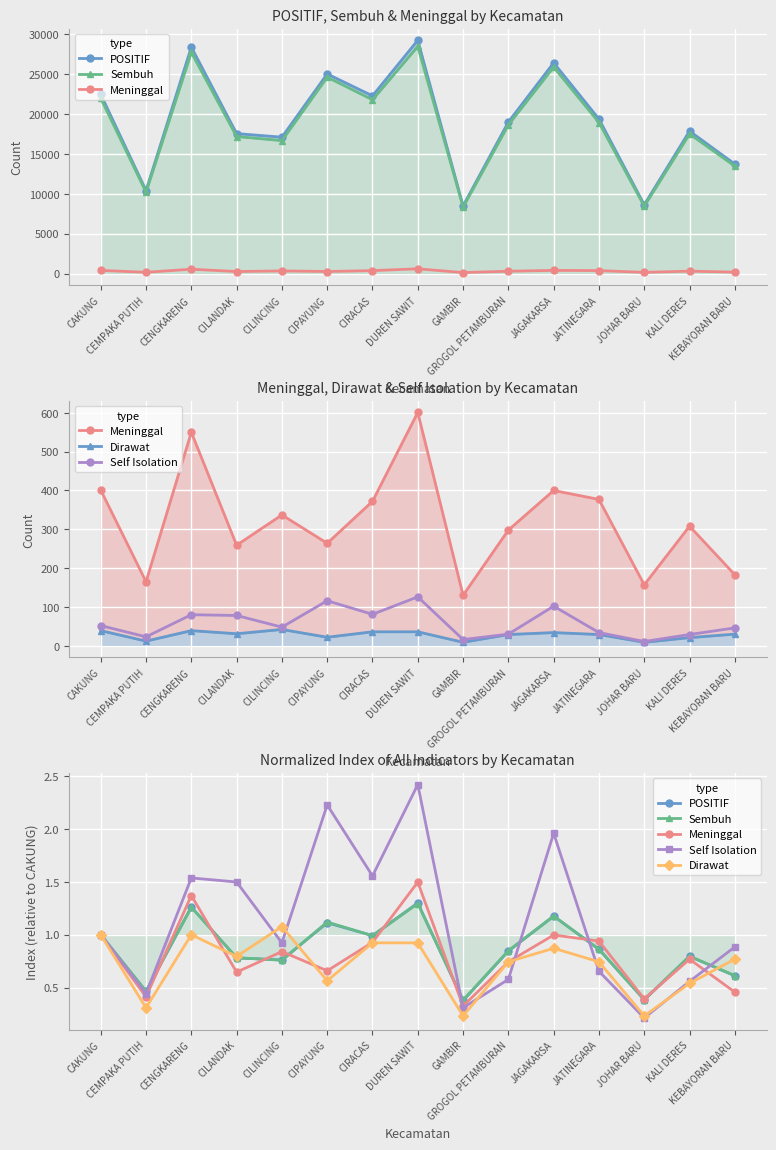

Is it true that Sembuh equals 0.2 at JOHAR BARU?

False